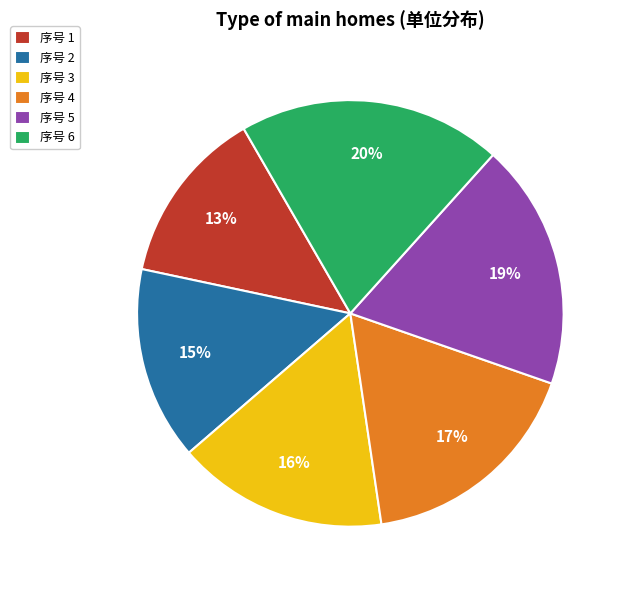

Between 序号 3 and 序号 5, which is larger?

序号 5